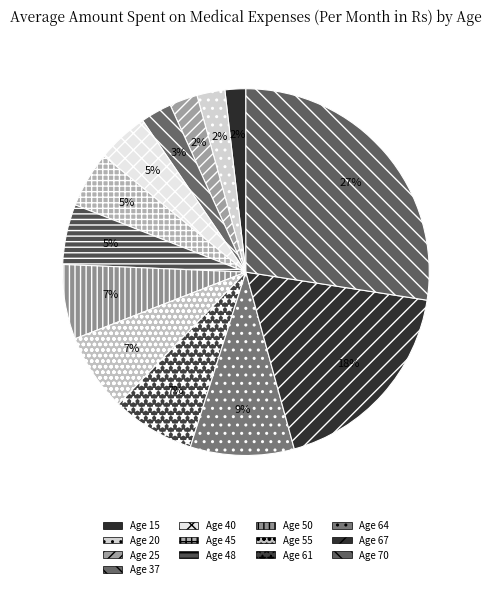

Is there any slice that represents more than half of the pie?

No